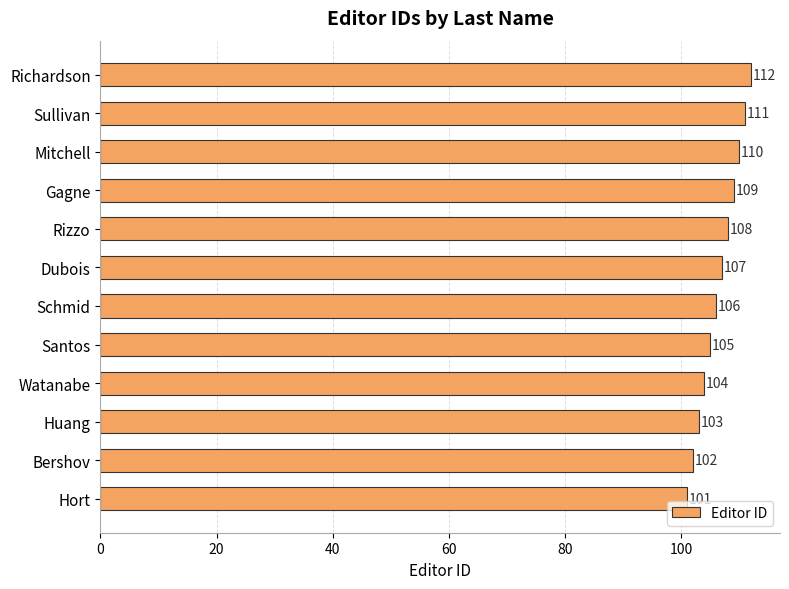

Rank the categories by value from lowest to highest.

Hort, Bershov, Huang, Watanabe, Santos, Schmid, Dubois, Rizzo, Gagne, Mitchell, Sullivan, Richardson